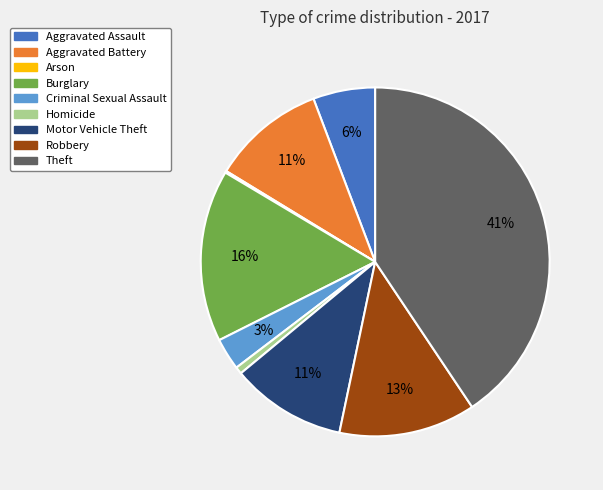

Do Aggravated Assault and Criminal Sexual Assault together represent more than half of the pie?

No